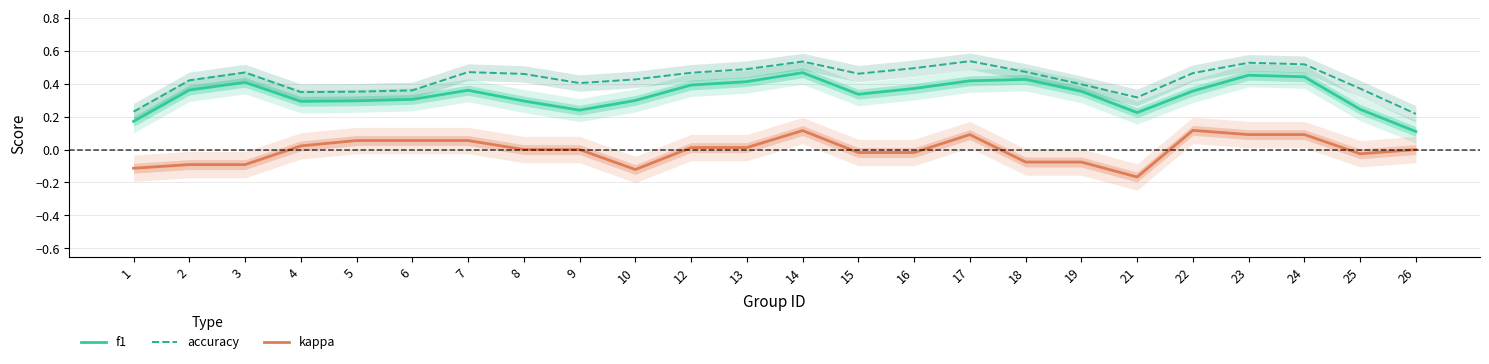

What is the value of the f1 point at the 3rd from the left?

0.4